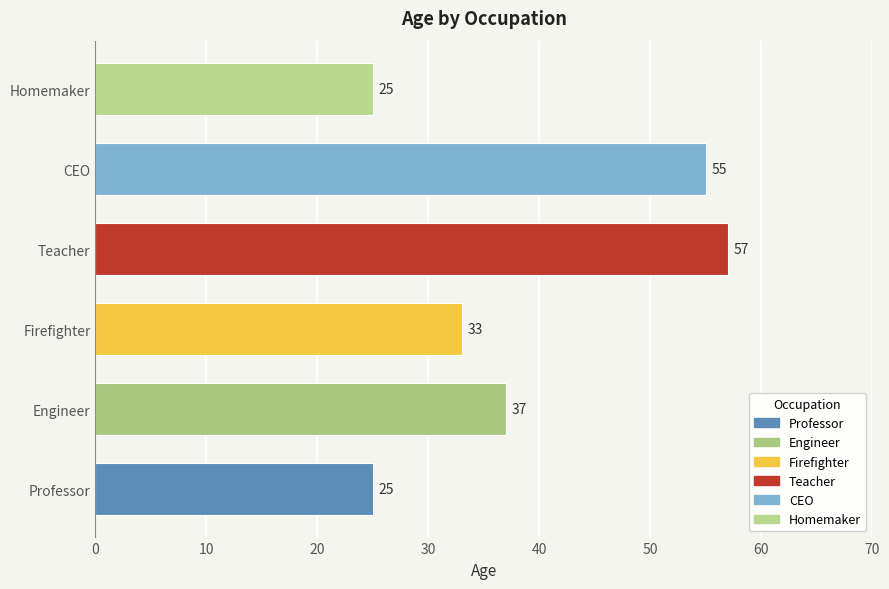

At which category does the chart reach its peak across all series?

Teacher